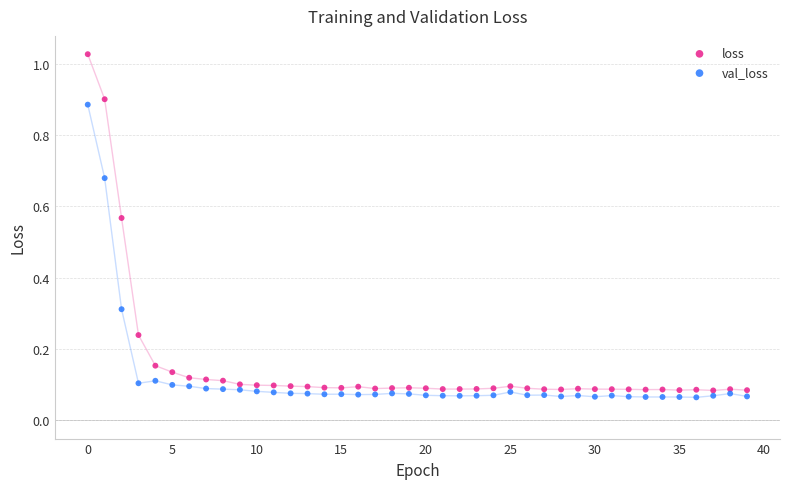

Which series reaches the maximum Y coordinate?

loss